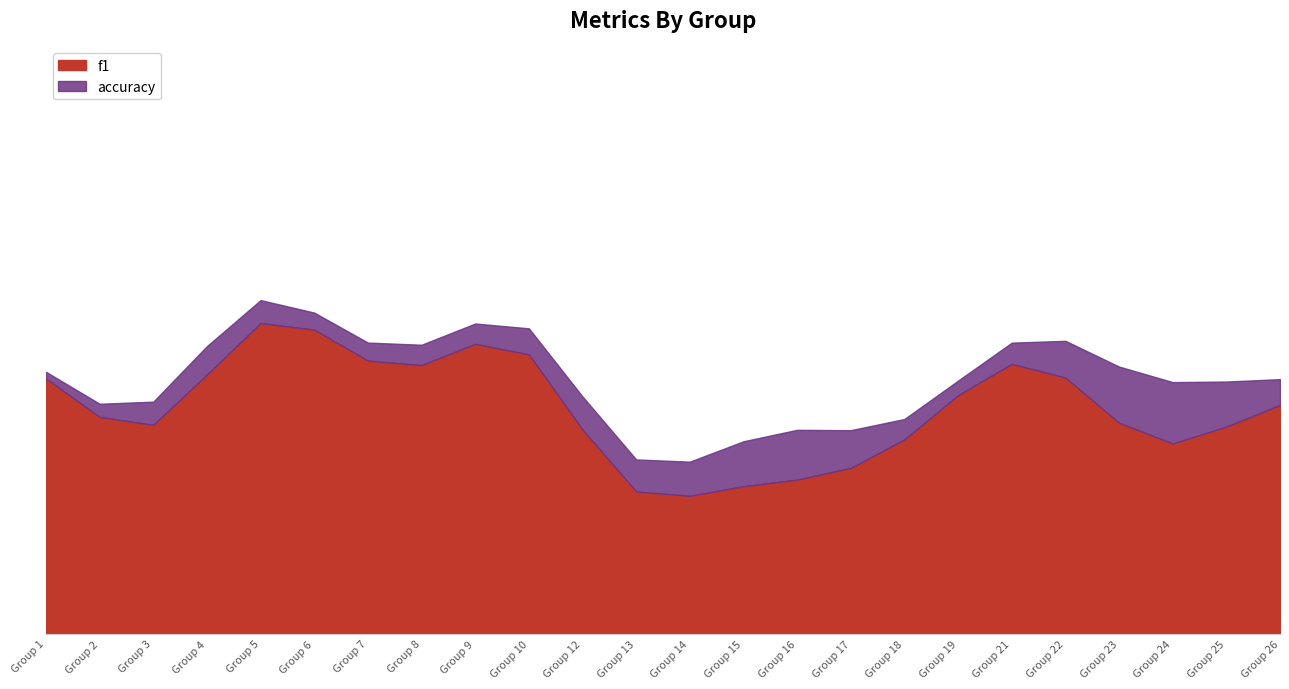

At which label does f1 reach its peak?

Group 5